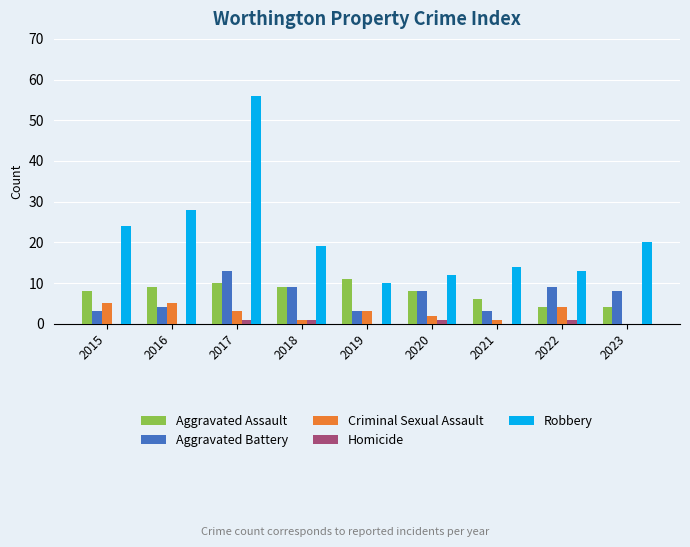

Which label corresponds to the largest value in the chart?

2017